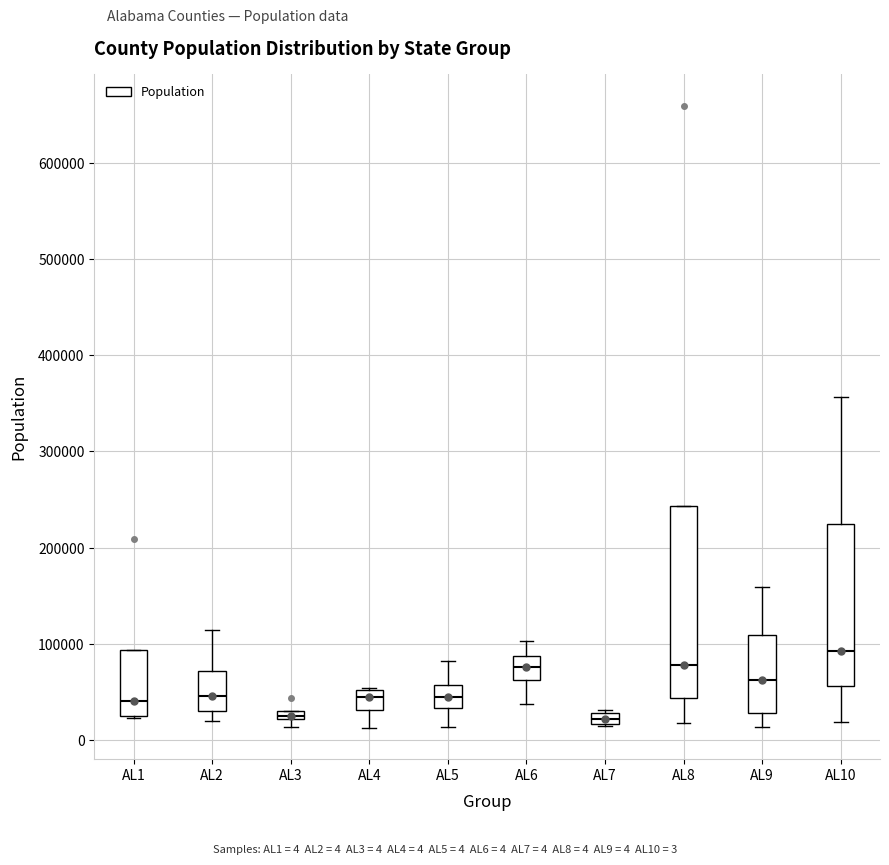

Which box's median line is the highest?

AL10